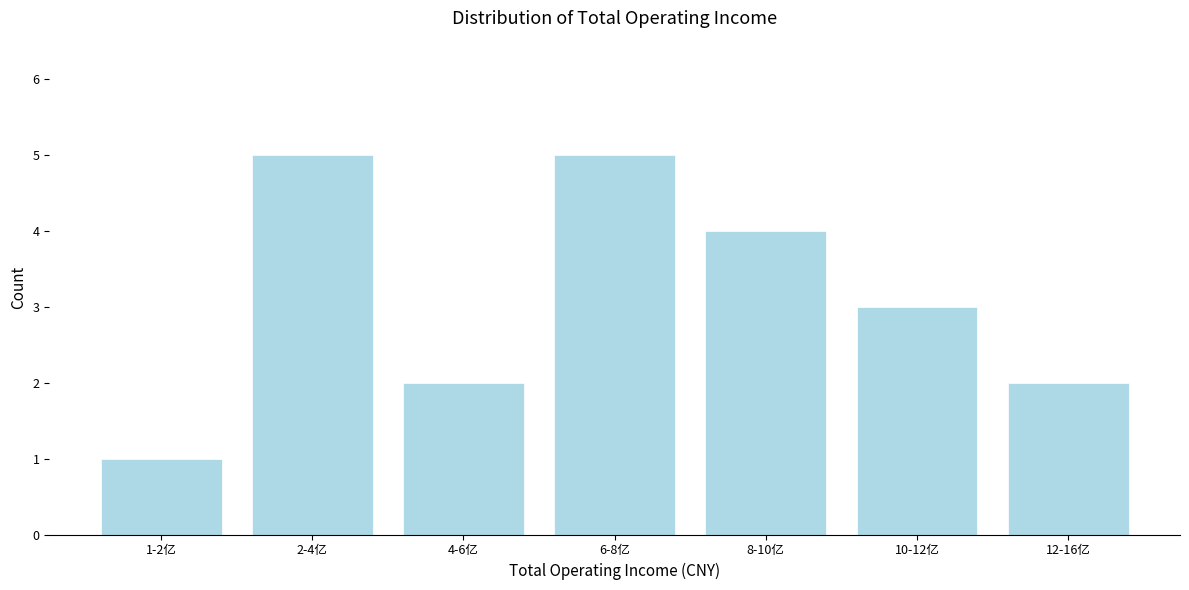

Reading left to right, extract all data points from this chart.

1-2亿=1	2-4亿=5	4-6亿=2	6-8亿=5	8-10亿=4	10-12亿=3	12-16亿=2